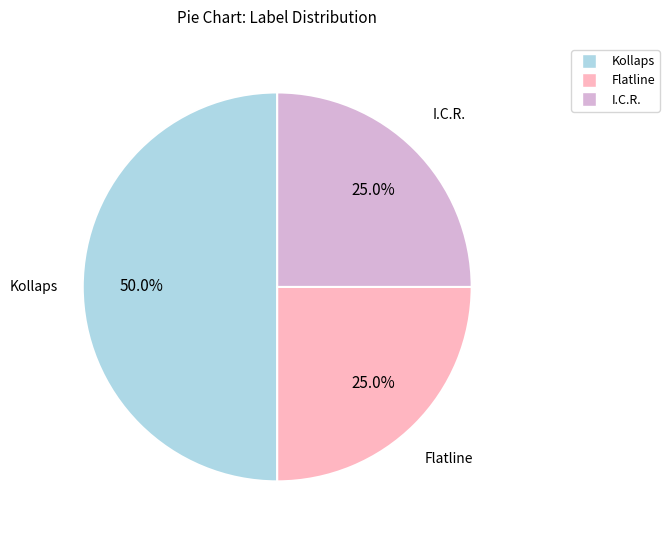

Count the number of slices in the pie.

3